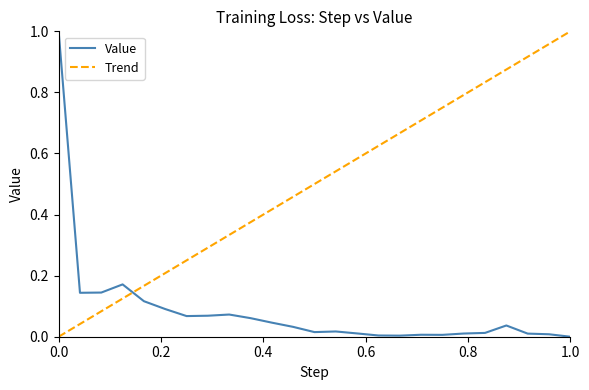

The value at 300 is 0.0. True or false?

False